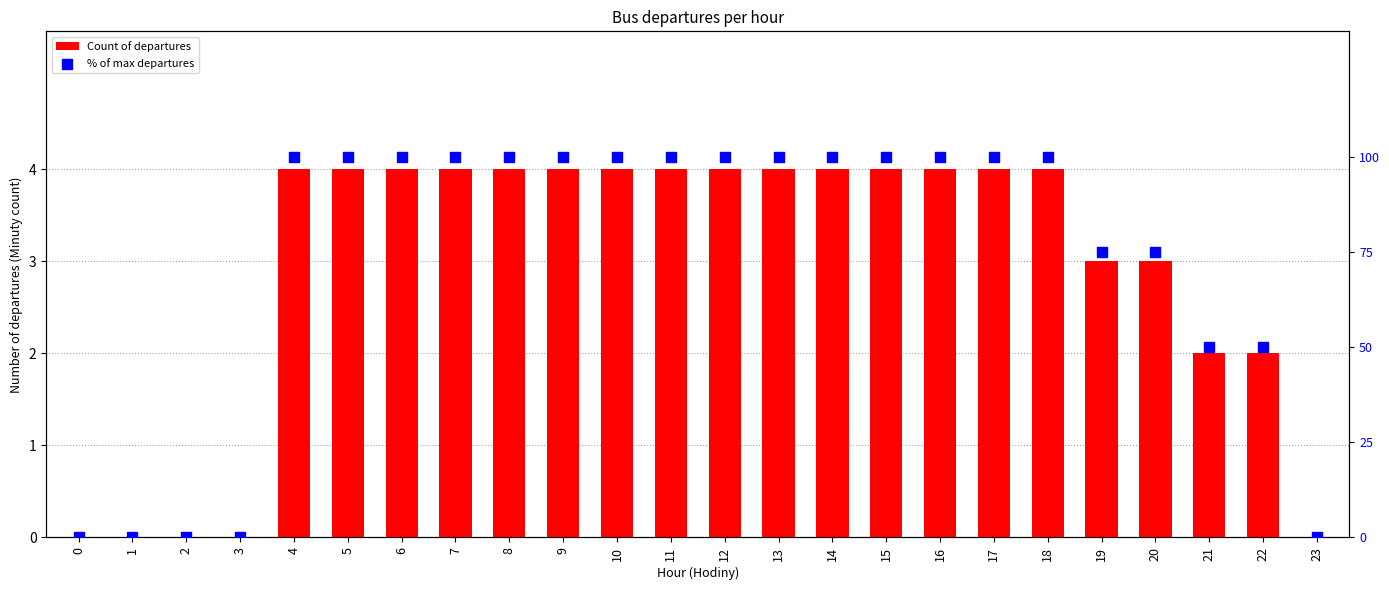

Which series has the largest Y range (max minus min)?

% of max departures